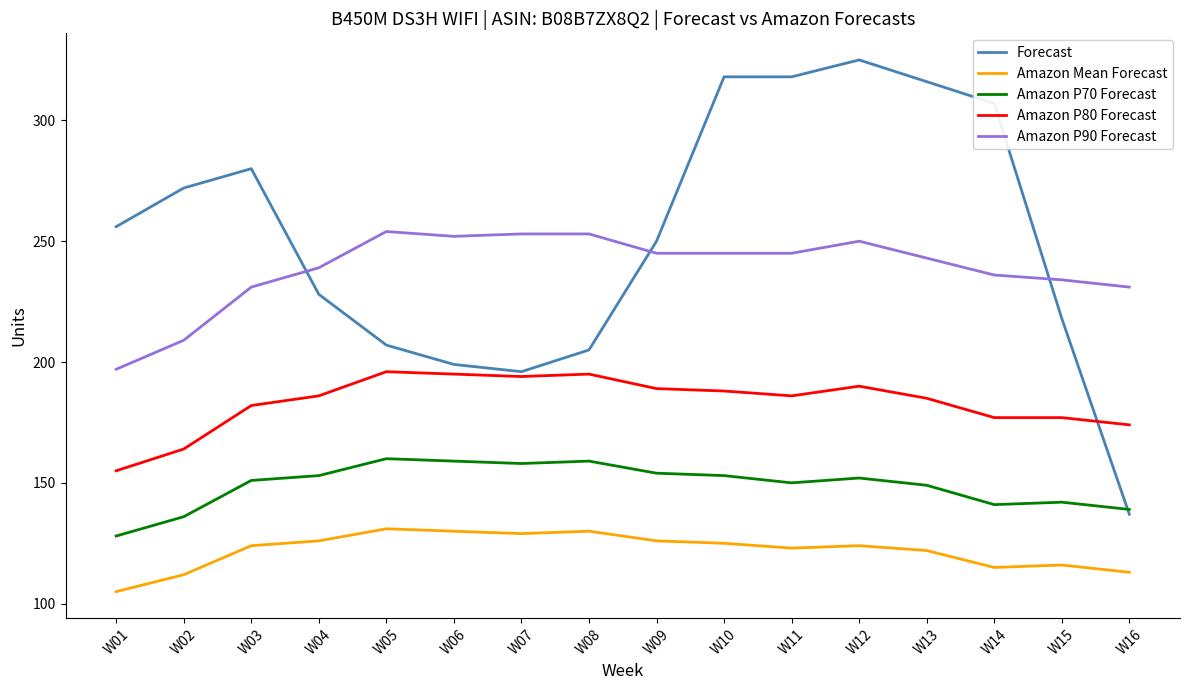

True or false: Amazon Mean Forecast and Forecast intersect in this chart.

False